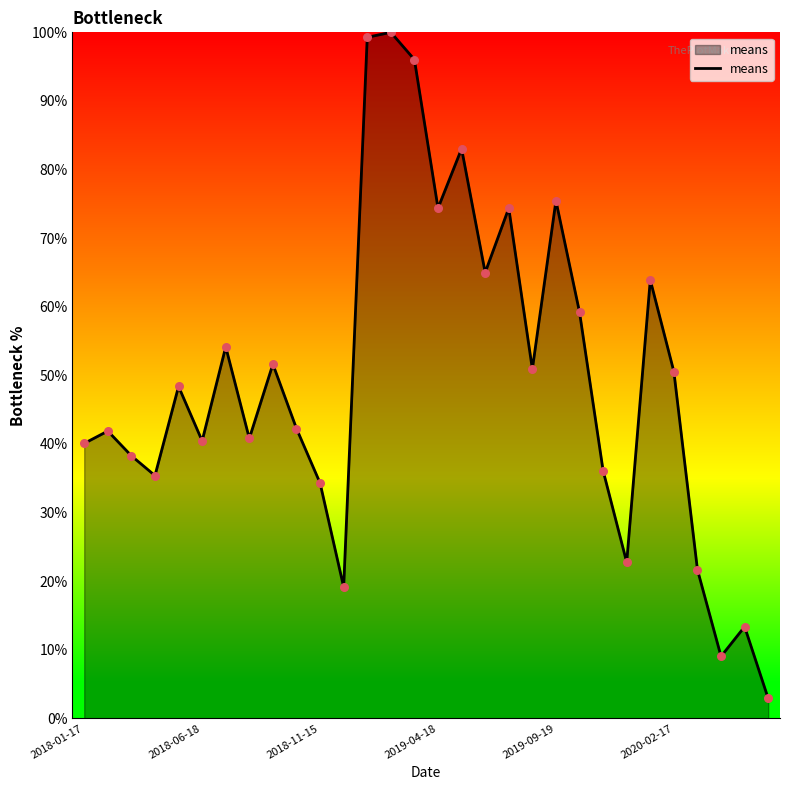

What is the smallest value displayed?

2.9